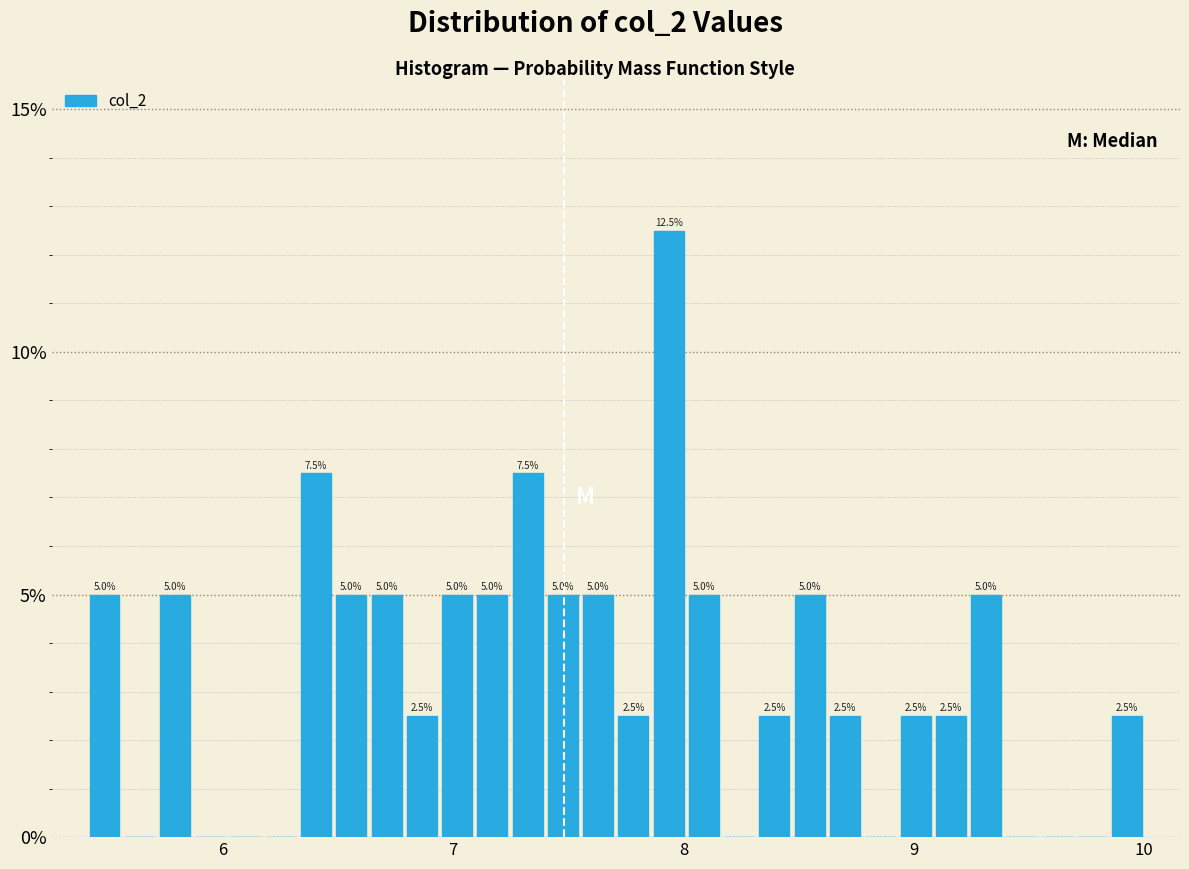

Around what value on the x-axis is the tallest bar? Give the approximate position of its centre, as read against the axis.

7.9